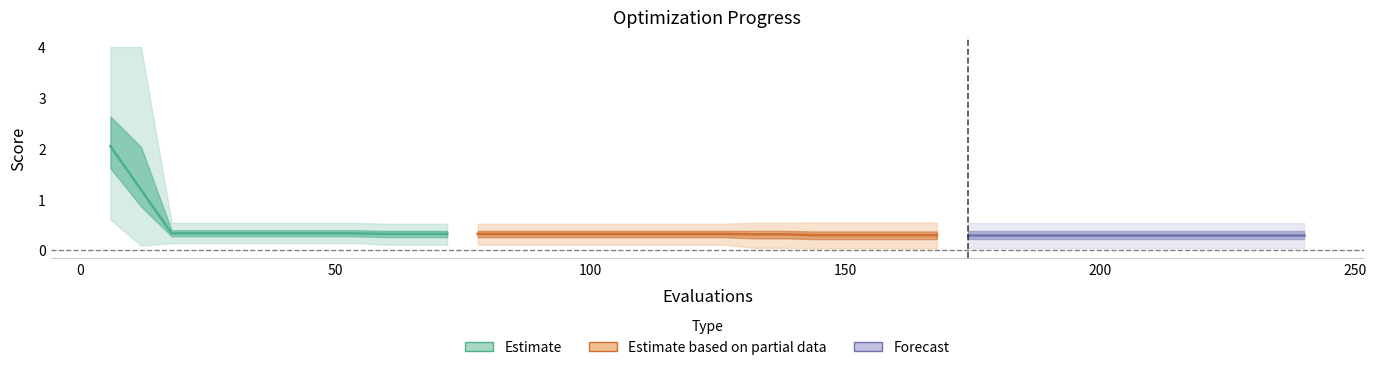

What is the maximum value for worst?

4.0